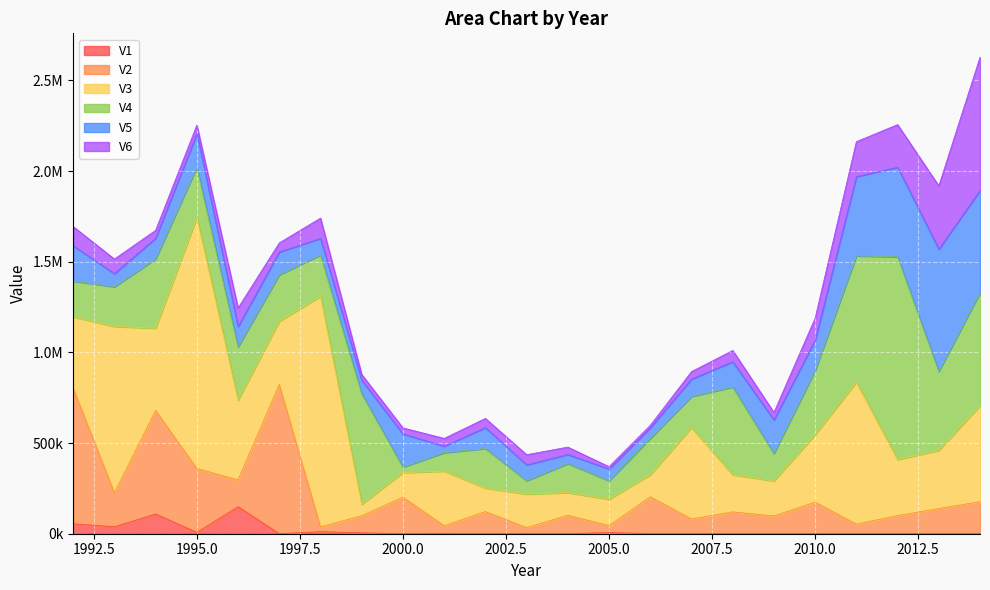

List the labels in order of V6 value, smallest first.

2005, 2006, 1999, 2000, 2004, 2009, 2007, 2001, 1994, 1995, 1997, 2002, 2003, 2008, 1993, 1996, 1992, 1998, 2010, 2011, 2012, 2013, 2014